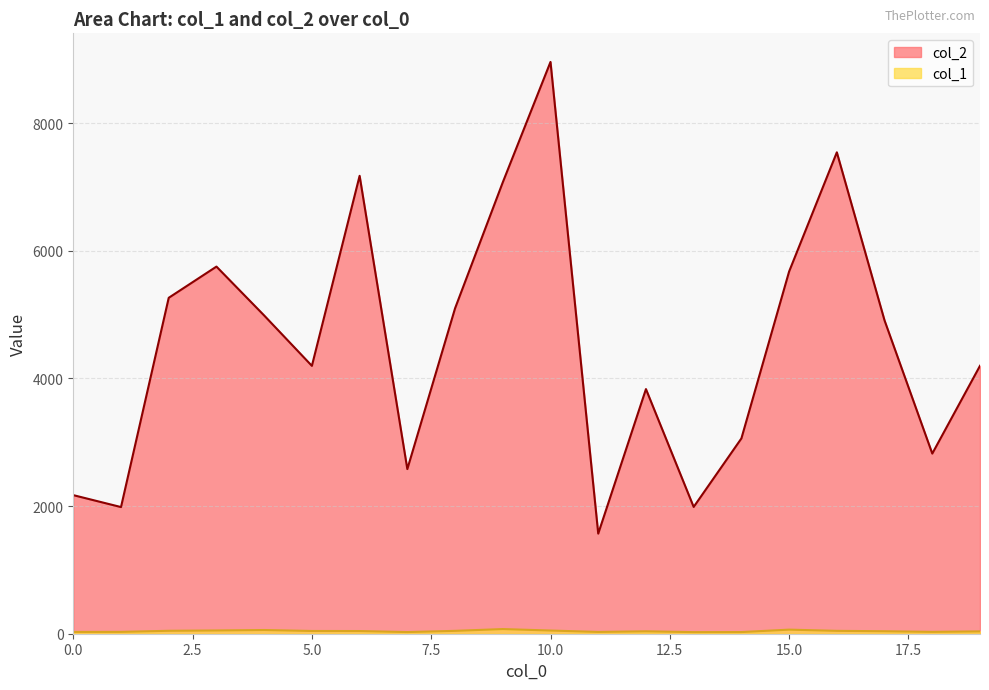

What are all the series names shown in the legend?

col_2, col_1